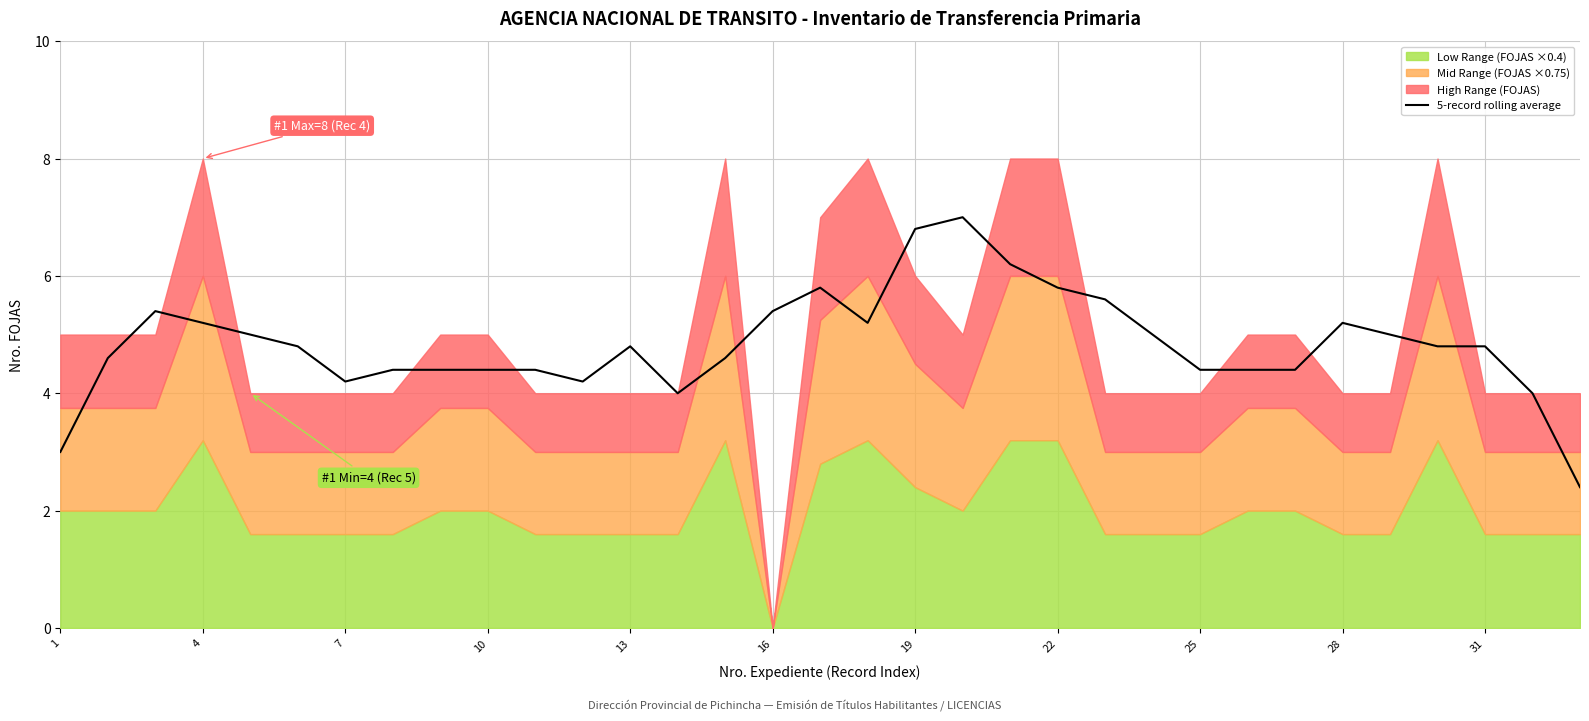

True or false: 5-record rolling average has a value of 7.3 at 16.

False